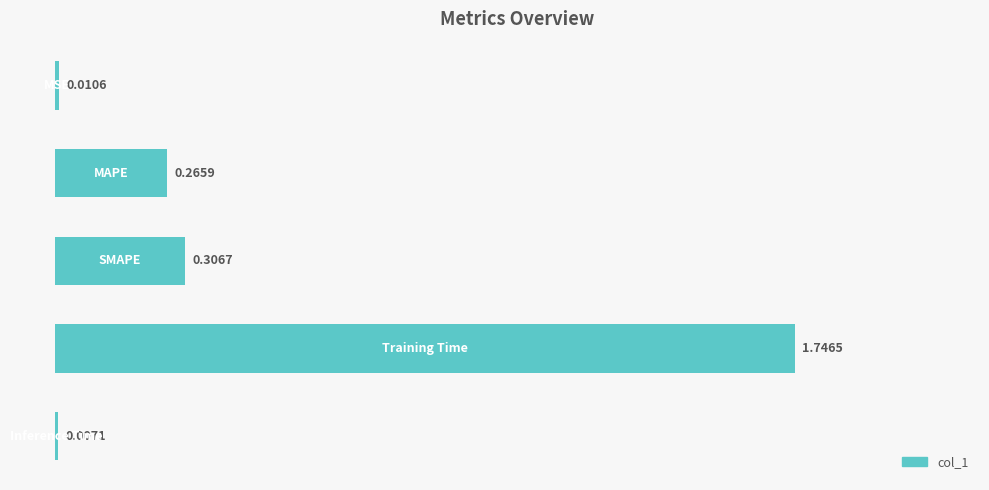

What is the average value?

0.5